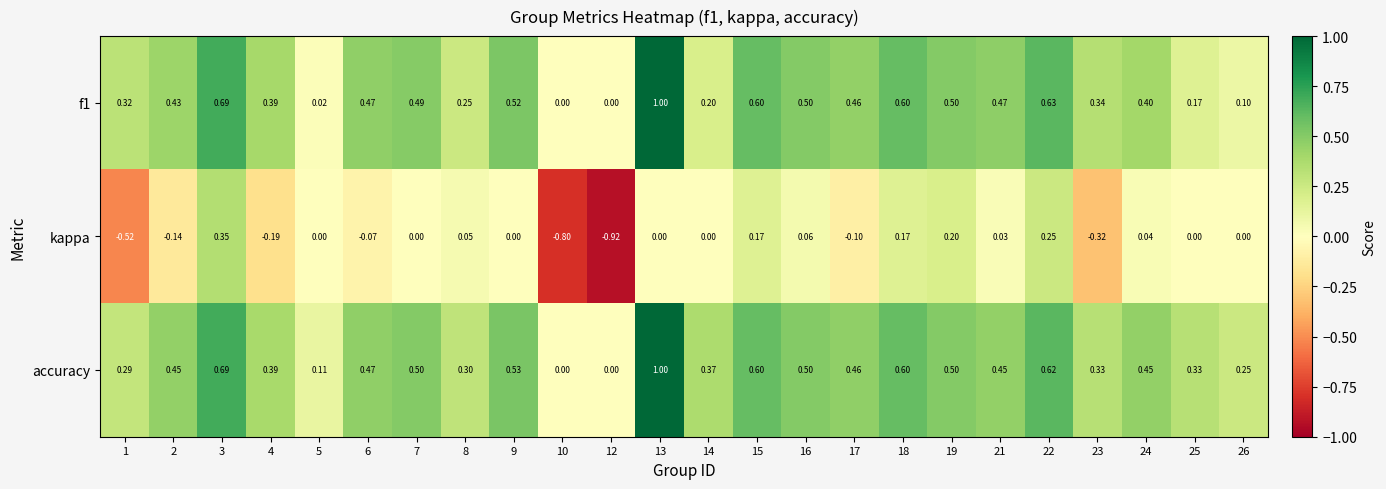

Which series changed the most between 10 and 12?

kappa